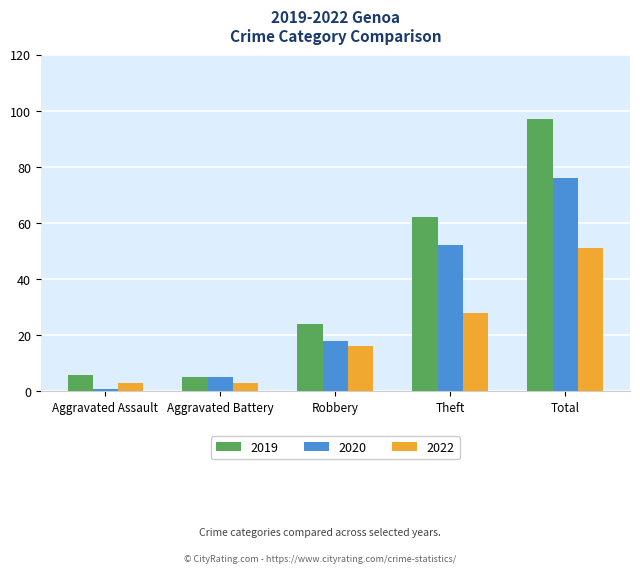

What is the difference between the 2022 values at Theft and Aggravated Battery?

25